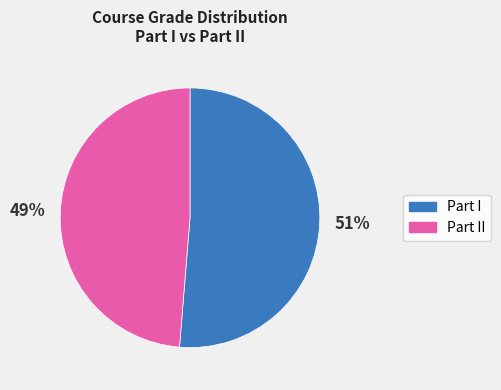

Is there any slice that represents more than half of the pie?

Yes